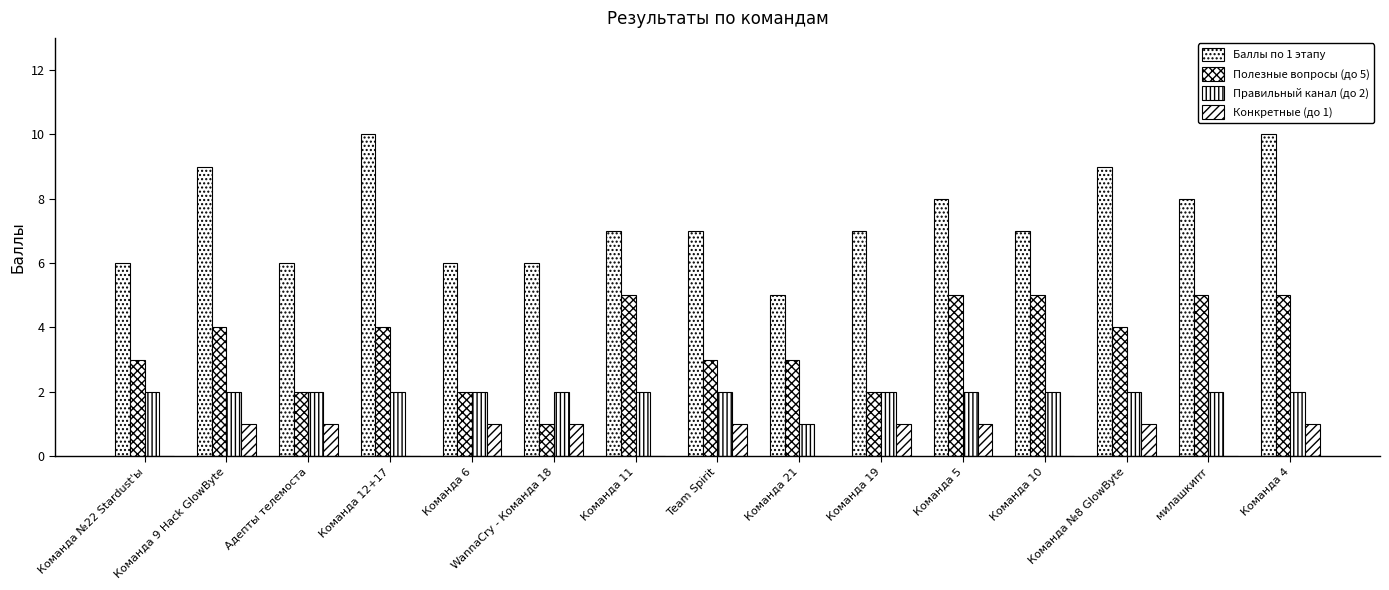

How many groups of bars are there?

15